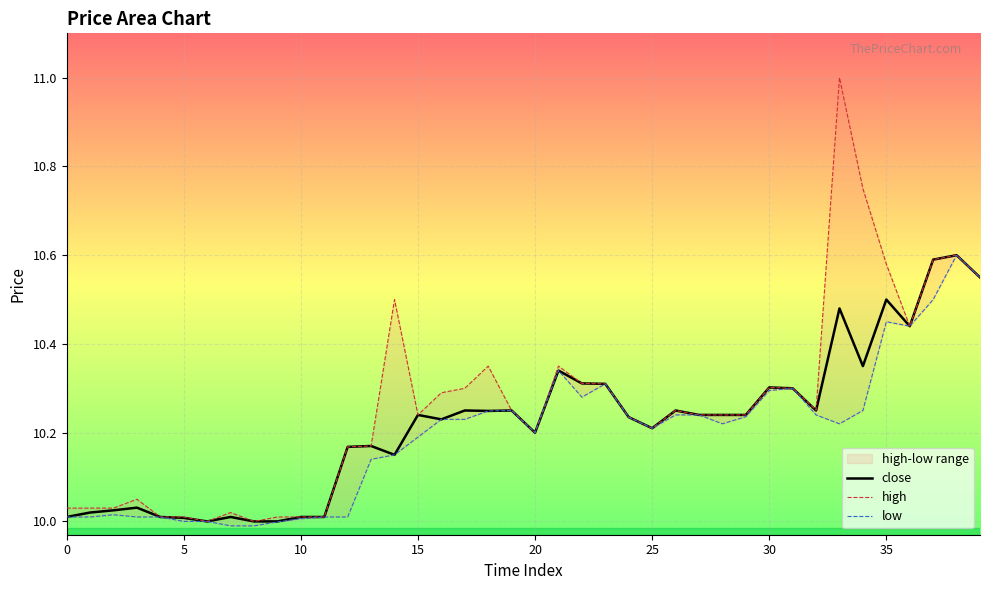

Rank the series by their maximum value, from lowest to highest.

close, low, high